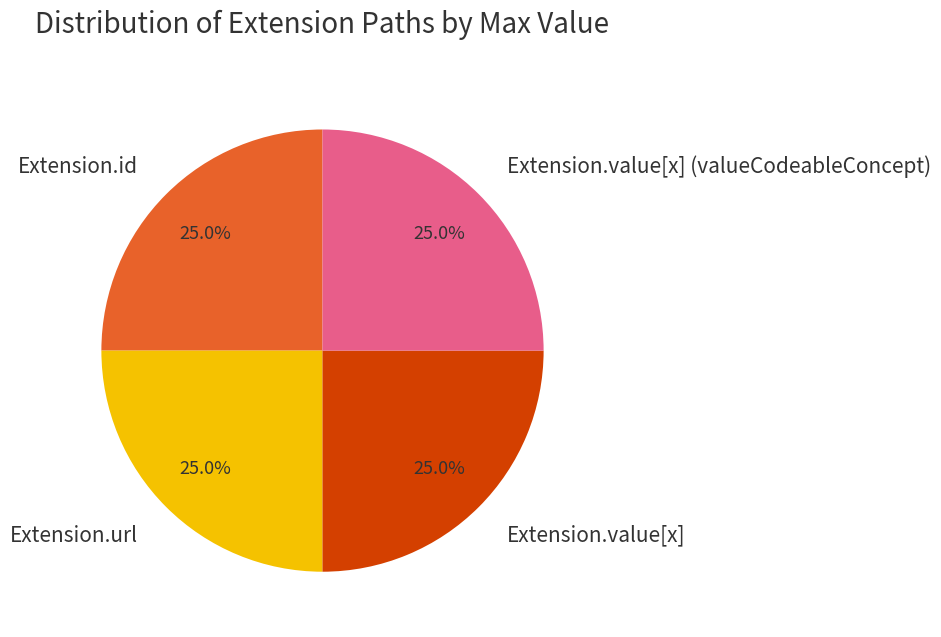

What is the ratio of the value at Extension.url to the value at Extension.value[x] (valueCodeableConcept)?

1.0